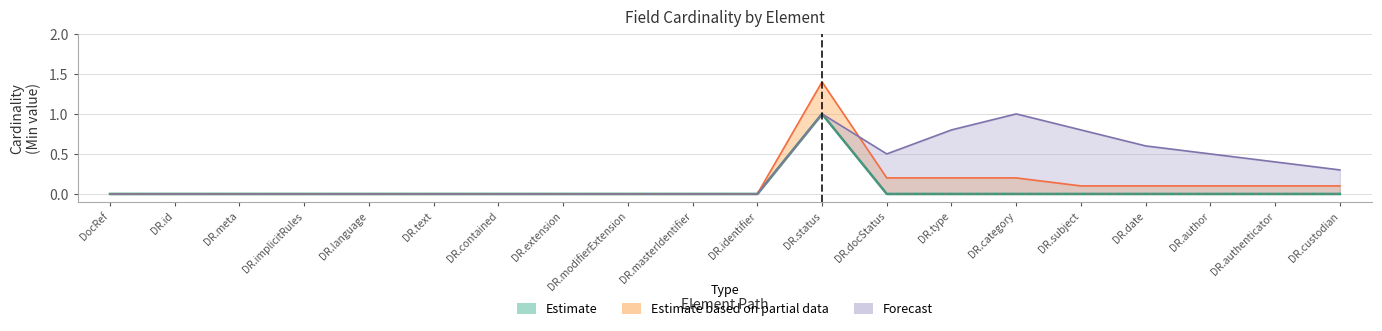

Which series has the largest total across all categories?

Min (field)